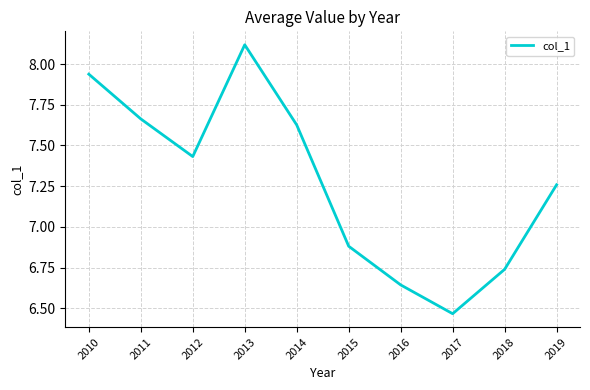

The chart shows a value of 2.9 at 2011. True or false?

False